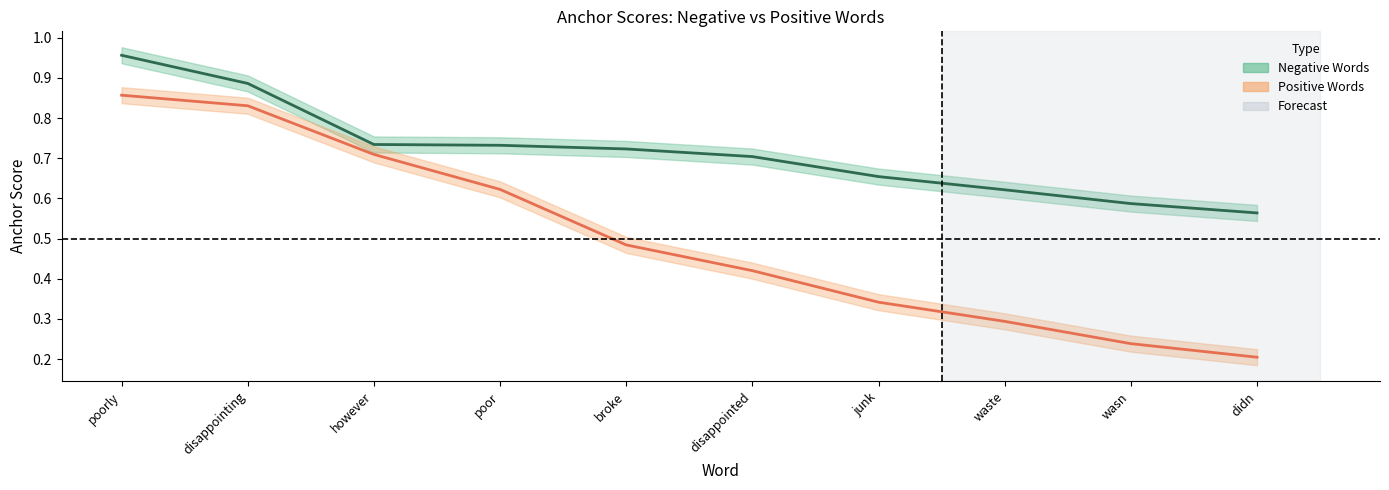

How many Positive Words values are between 0 and 1?

10